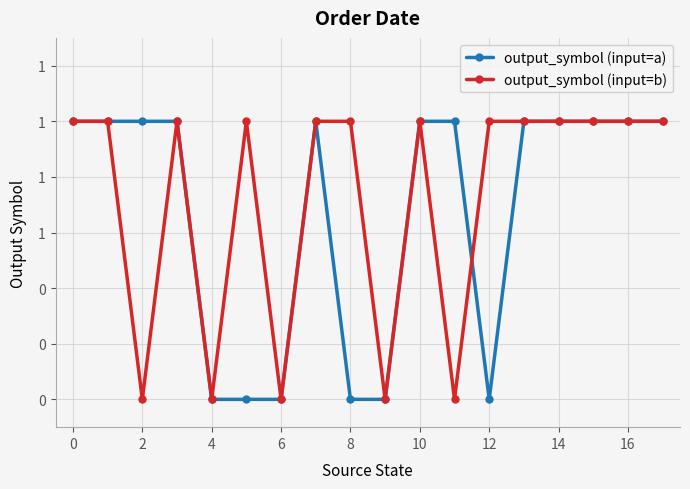

Does the chart have visible grid lines?

Yes